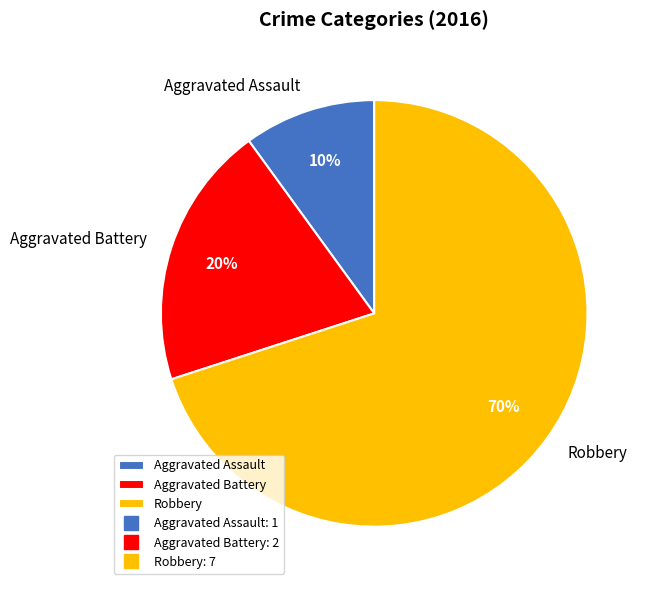

The Robbery slice represents 61% of the pie. True or false?

False